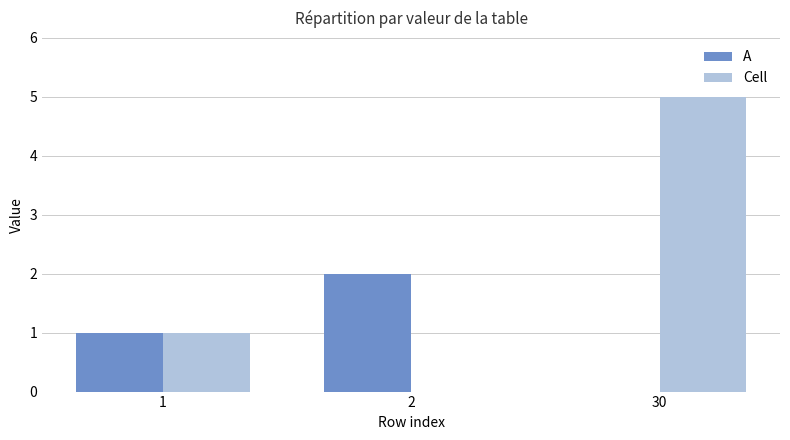

Does the chart contain stacked bars?

No